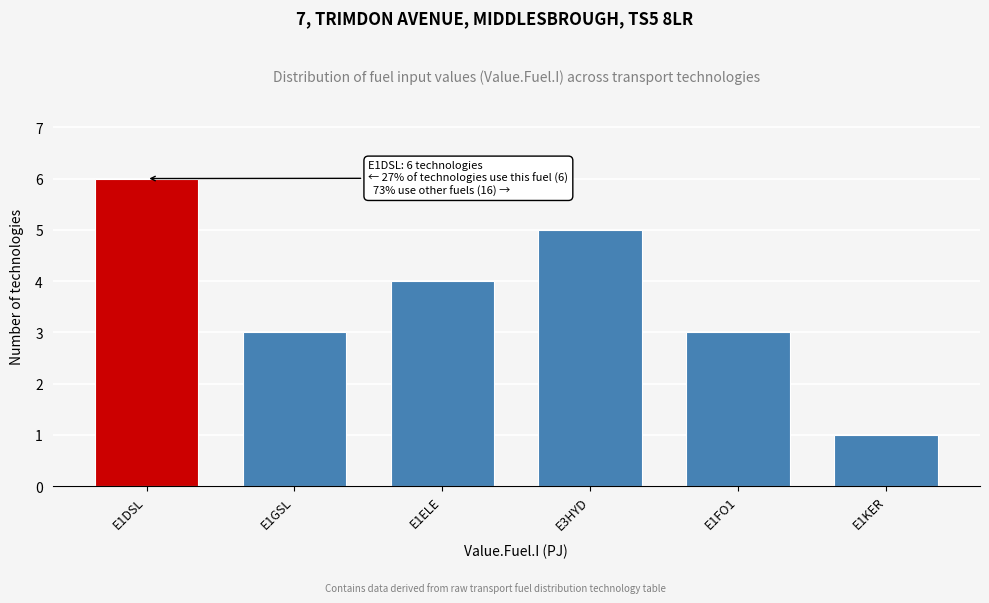

Reading left to right, transcribe all the data shown in this chart.

E1DSL=6	E1GSL=3	E1ELE=4	E3HYD=5	E1FO1=3	E1KER=1